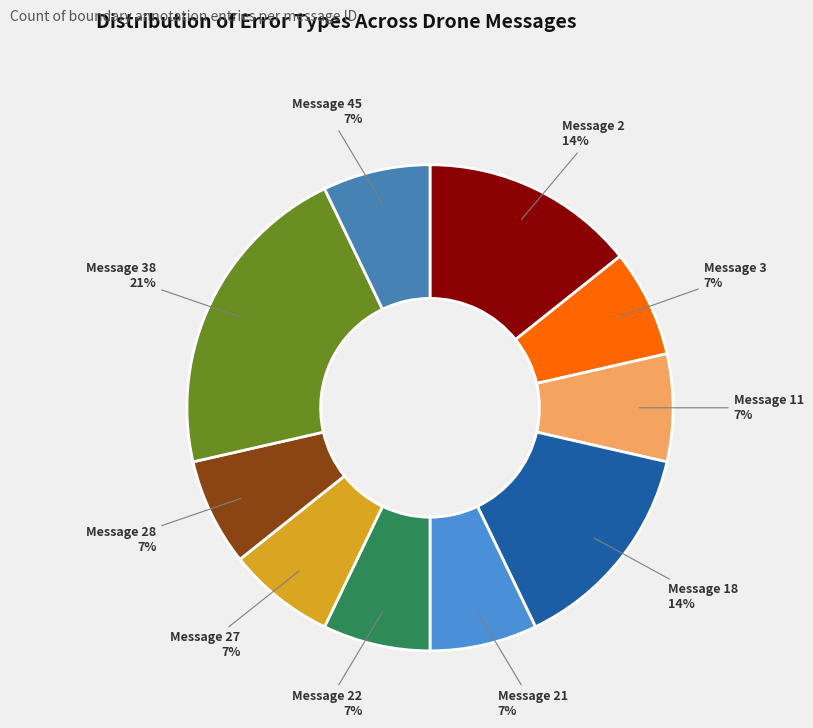

Approximately how many times larger is the value at Message 2 compared to Message 27?

2.0